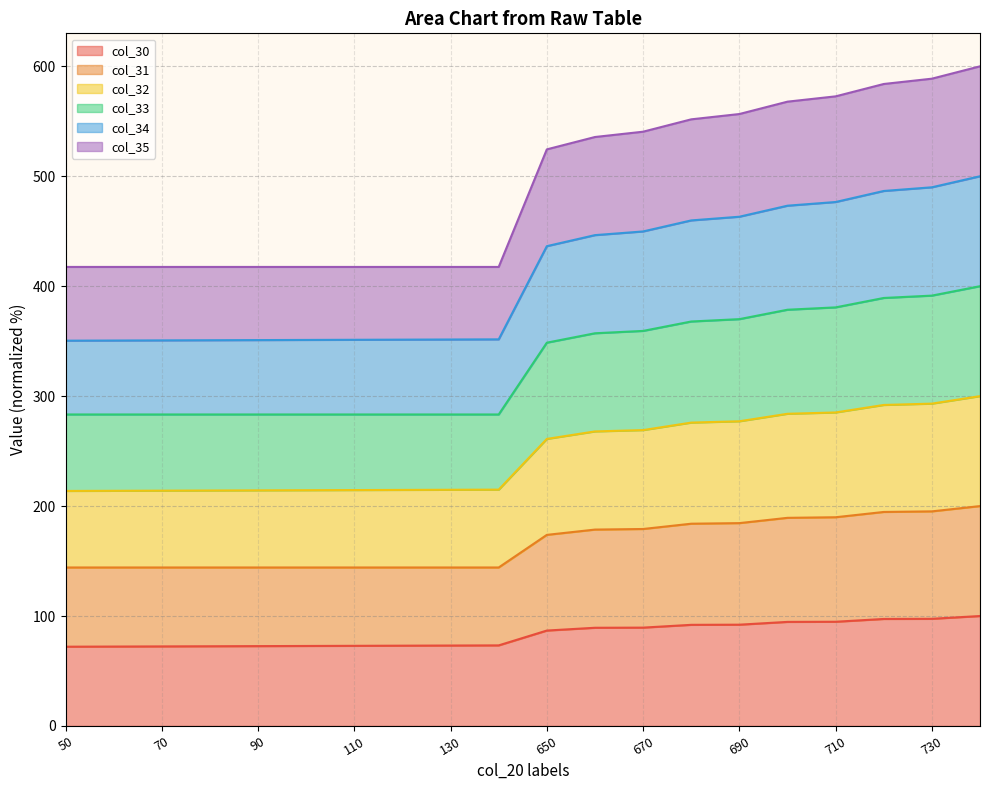

How many lines are shown in the chart?

6